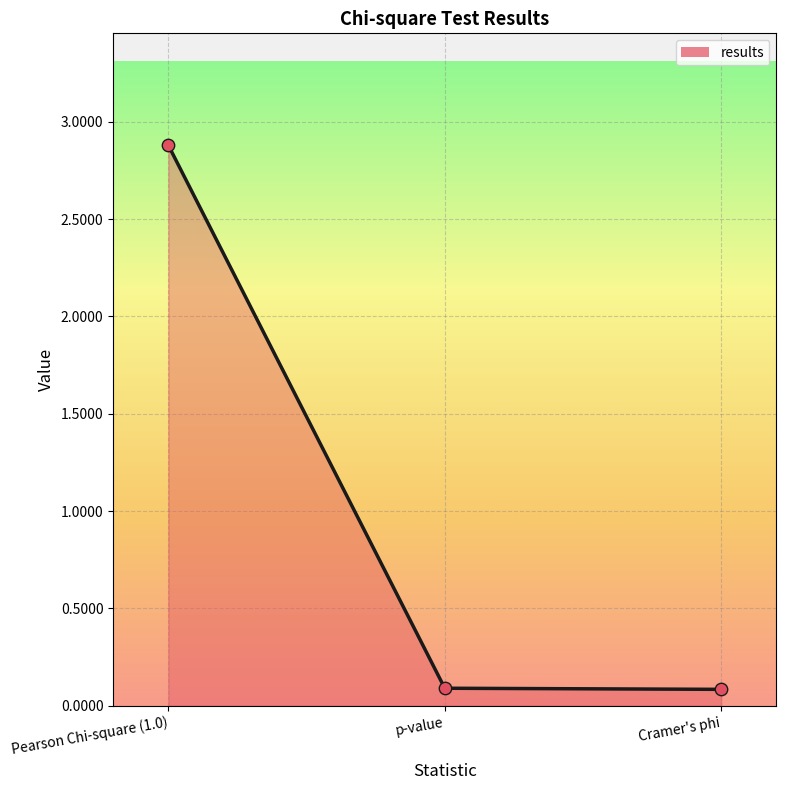

Between Pearson Chi-square (1.0) and Cramer's phi, which is larger?

Pearson Chi-square (1.0)